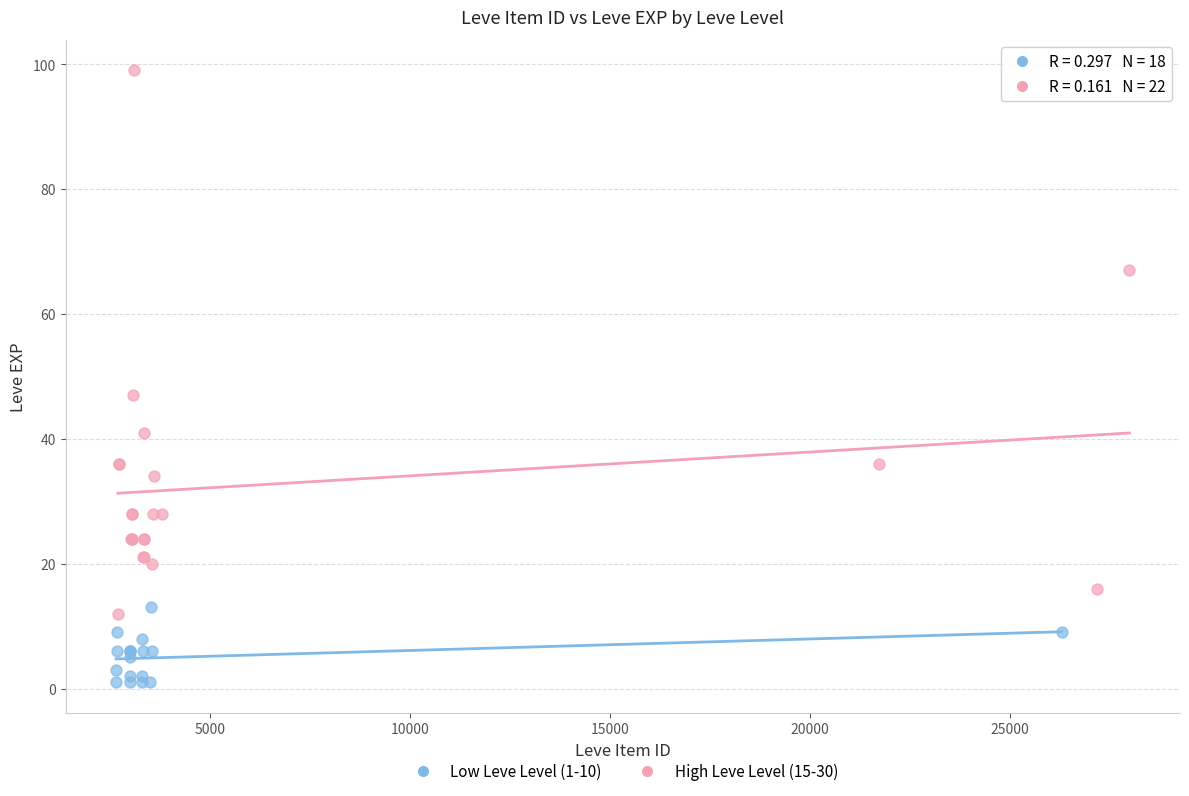

Which series reaches the minimum Y coordinate?

Low Leve Level (1-10)